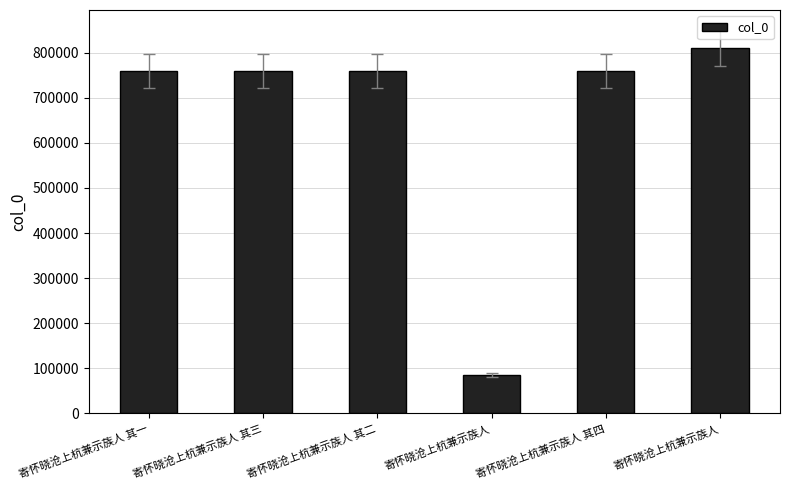

What is the sum of all values?

3935746